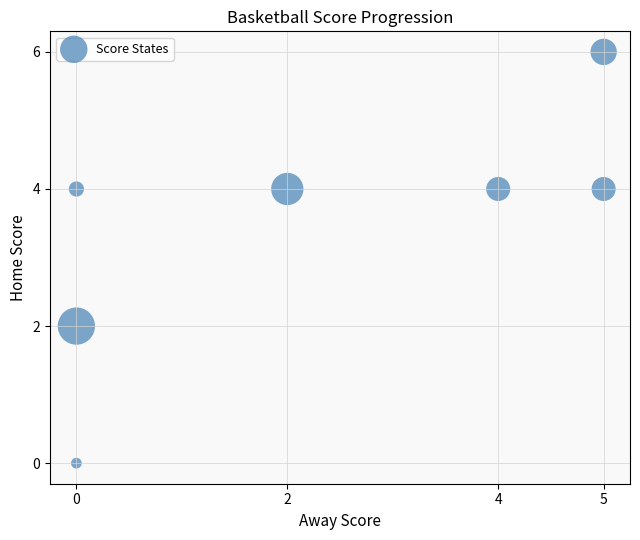

What is the average Y value?

3